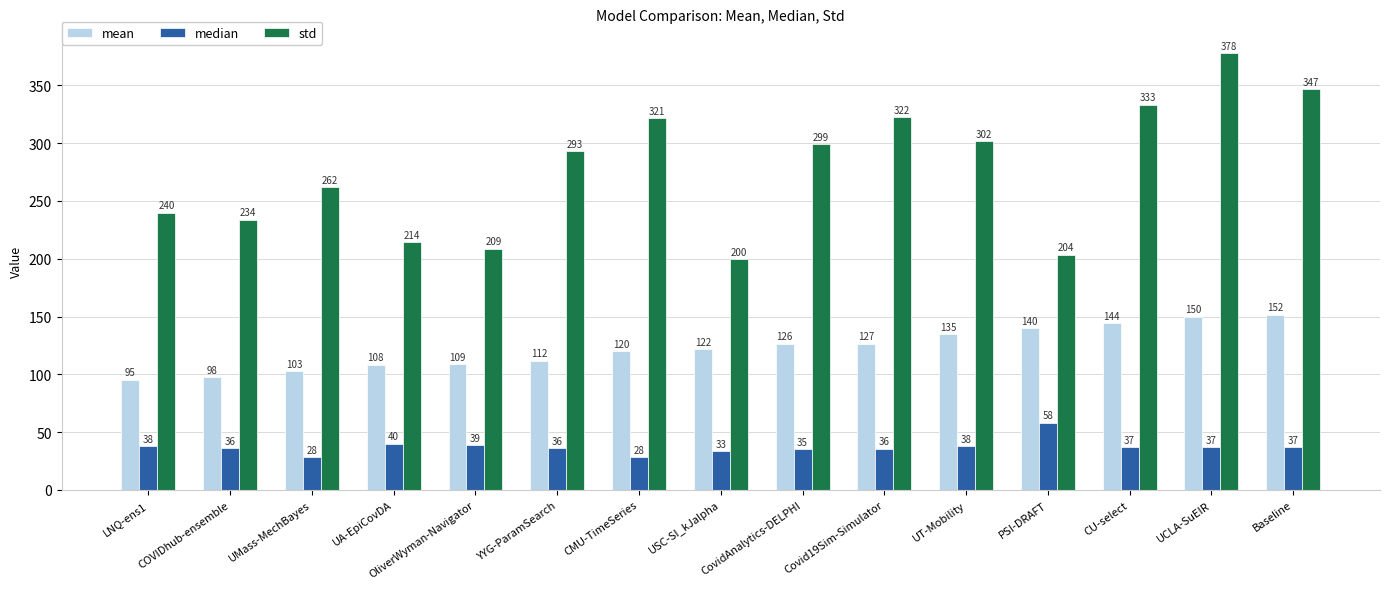

At which category does the chart reach its peak across all series?

UCLA-SuEIR